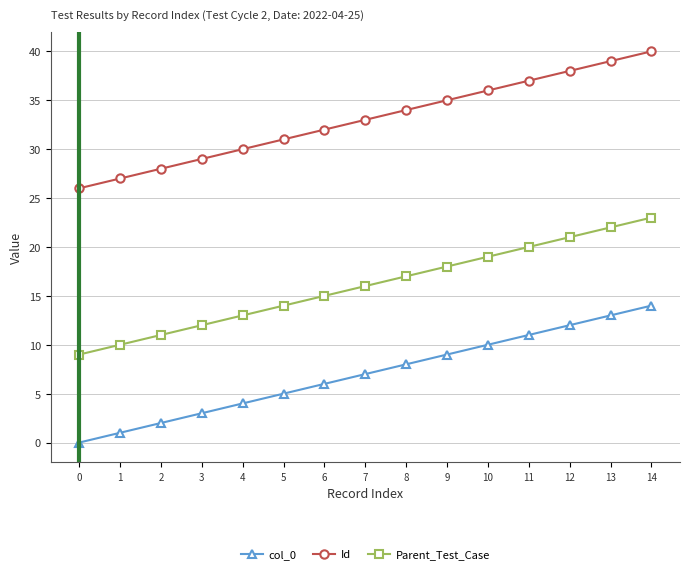

True or false: Id and col_0 intersect in this chart.

False